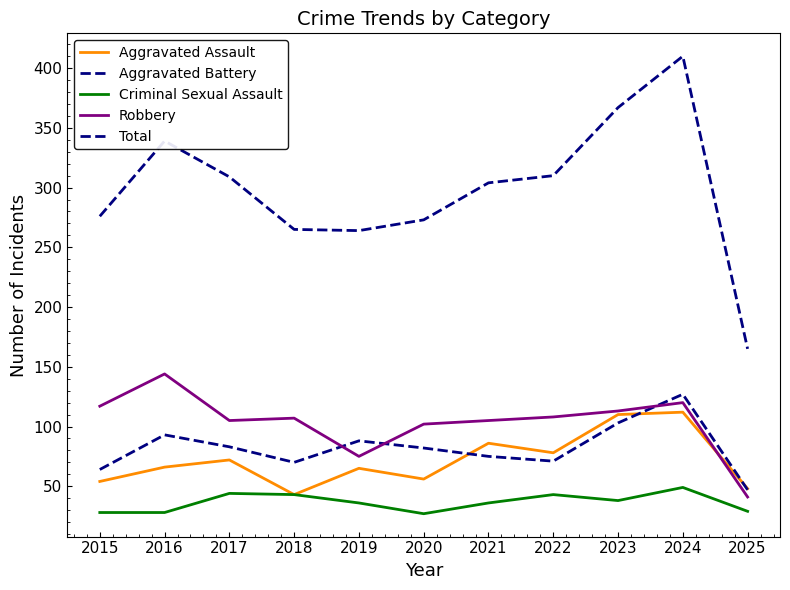

List the series in order of their peak value, lowest first.

Criminal Sexual Assault, Aggravated Assault, Aggravated Battery, Robbery, Total